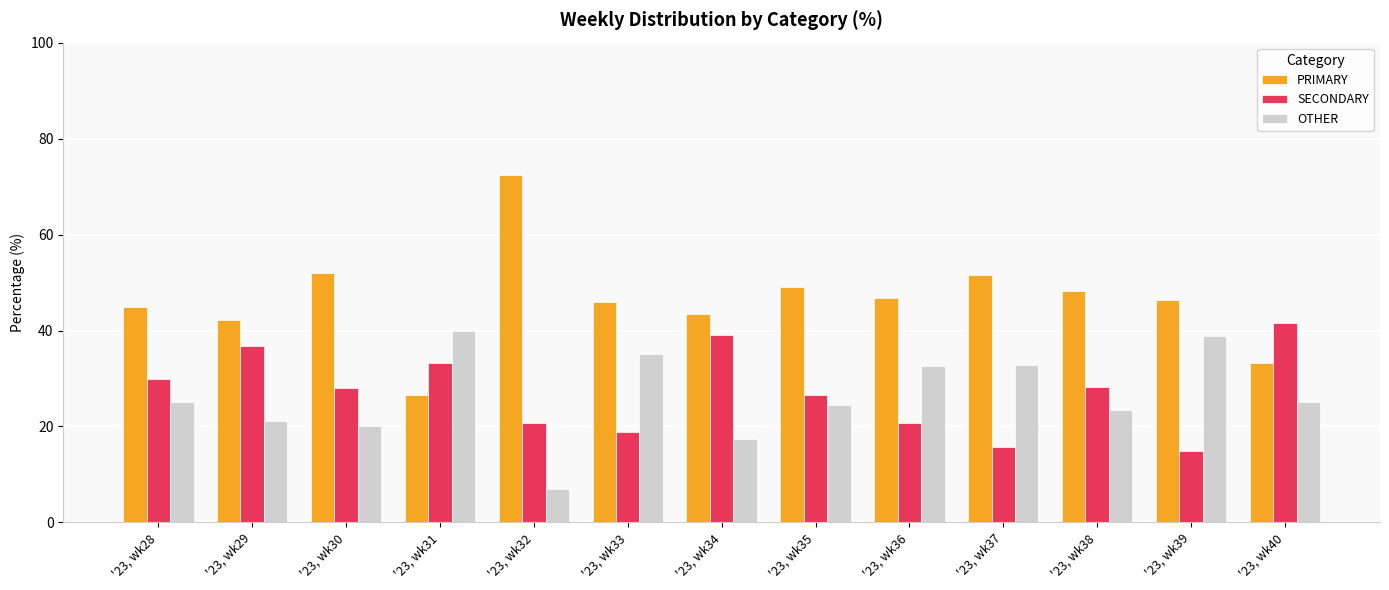

What is the value of the OTHER bar at the 10th from the left?

32.8